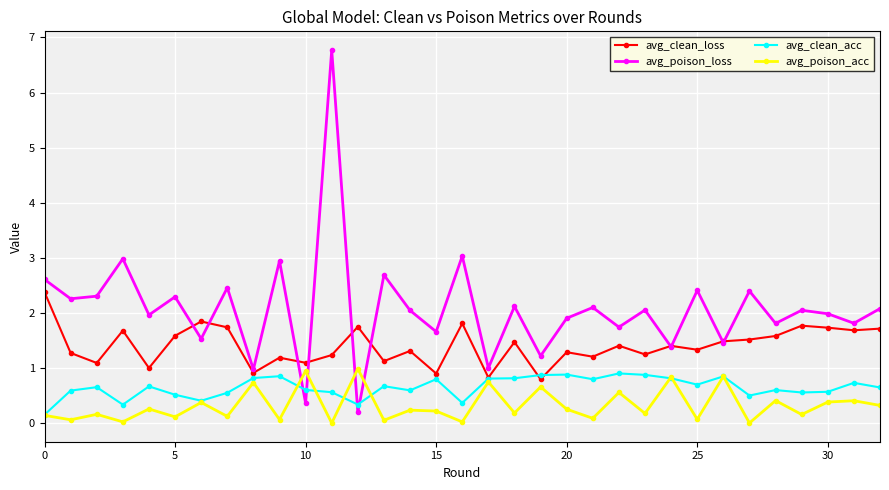

Which series has the largest range (max minus min)?

avg_poison_loss